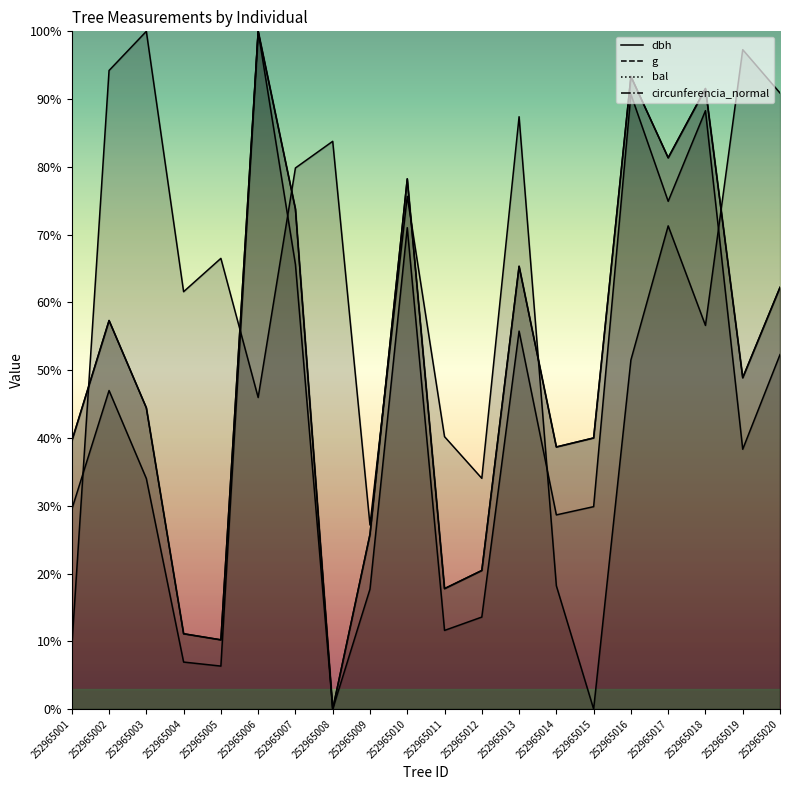

True or false: circunferencia_normal and g cross at least once.

False